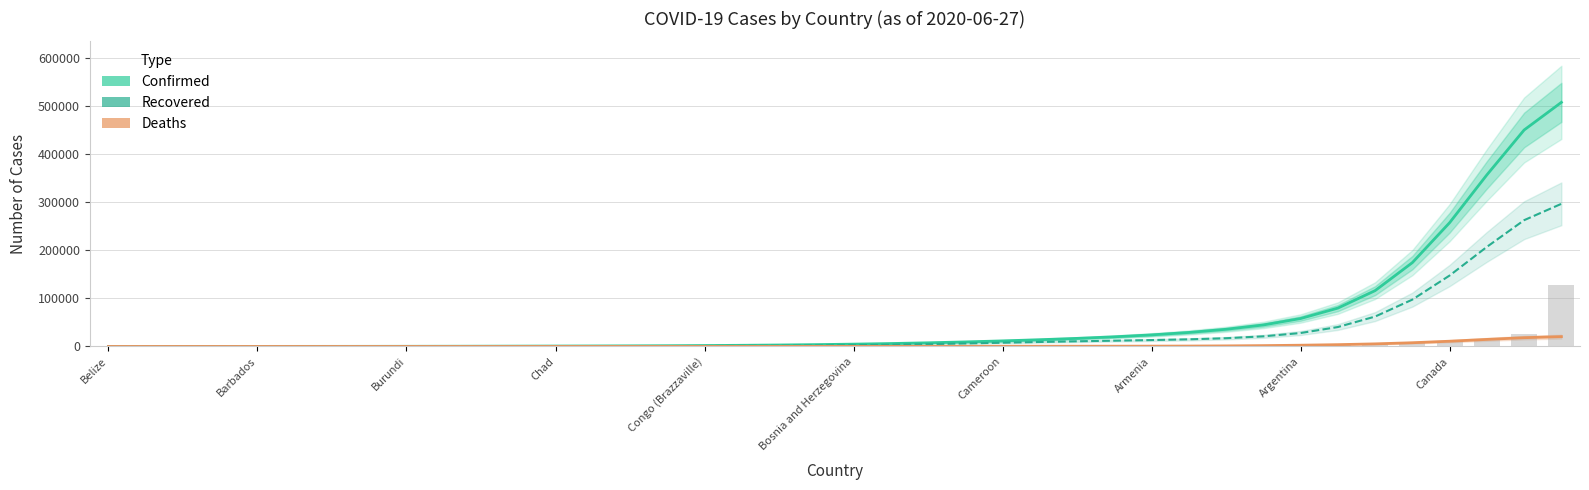

Between 38 and 28, which is larger?

38